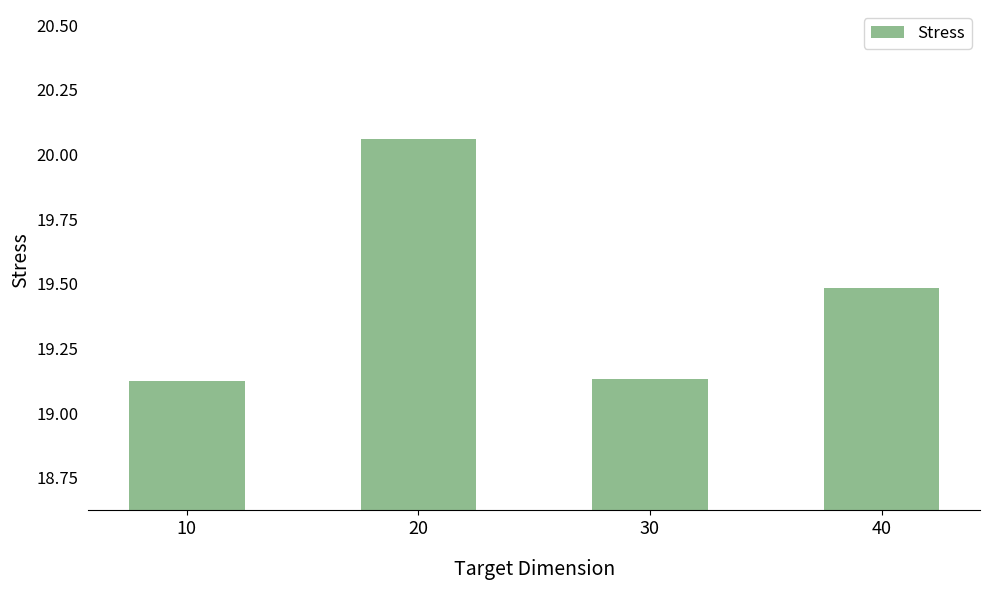

Is it true that the value at 40 is 30.1?

False